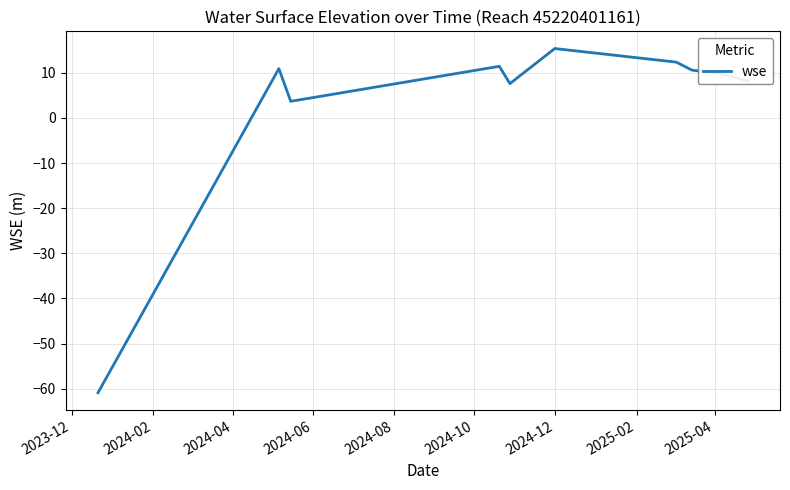

How many categories are shown in the chart?

10